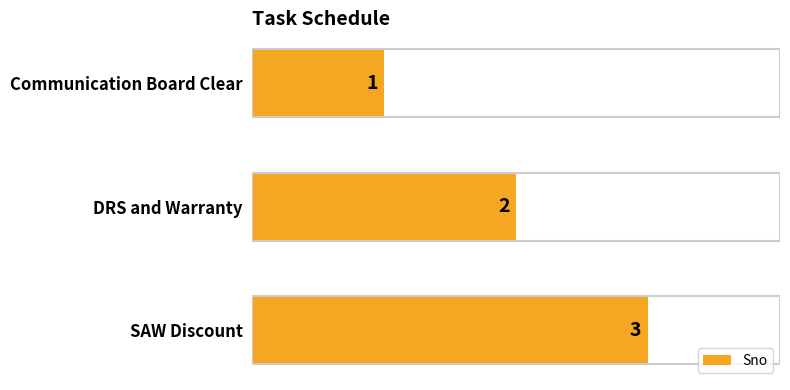

Rank the categories by value from lowest to highest.

Communication Board Clear, DRS and Warranty, SAW Discount